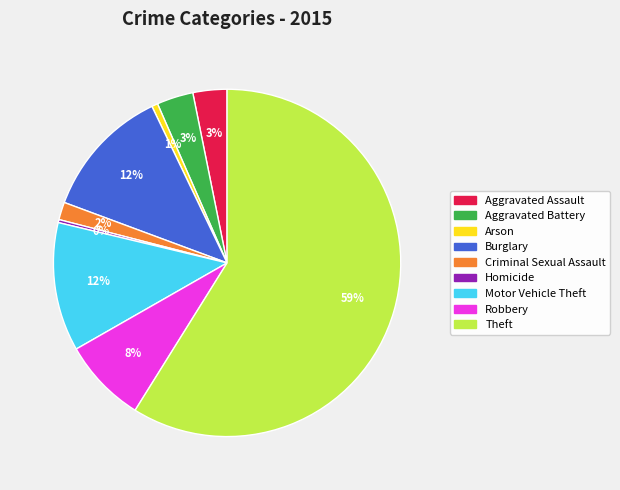

Which has a higher value, Criminal Sexual Assault or Burglary?

Burglary